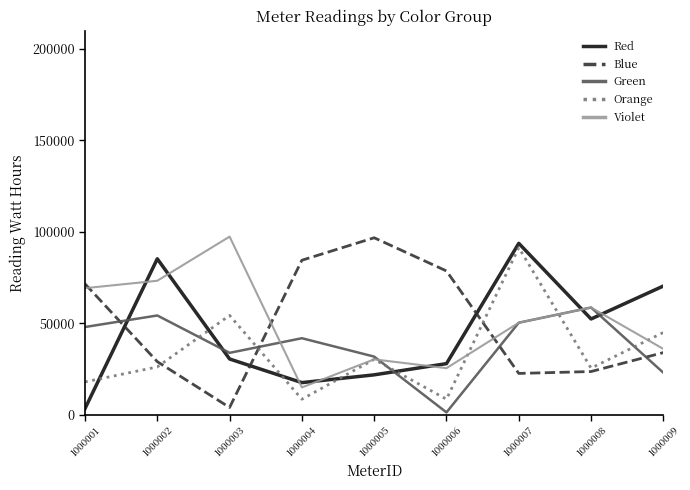

At which label does Blue reach its minimum?

1000003